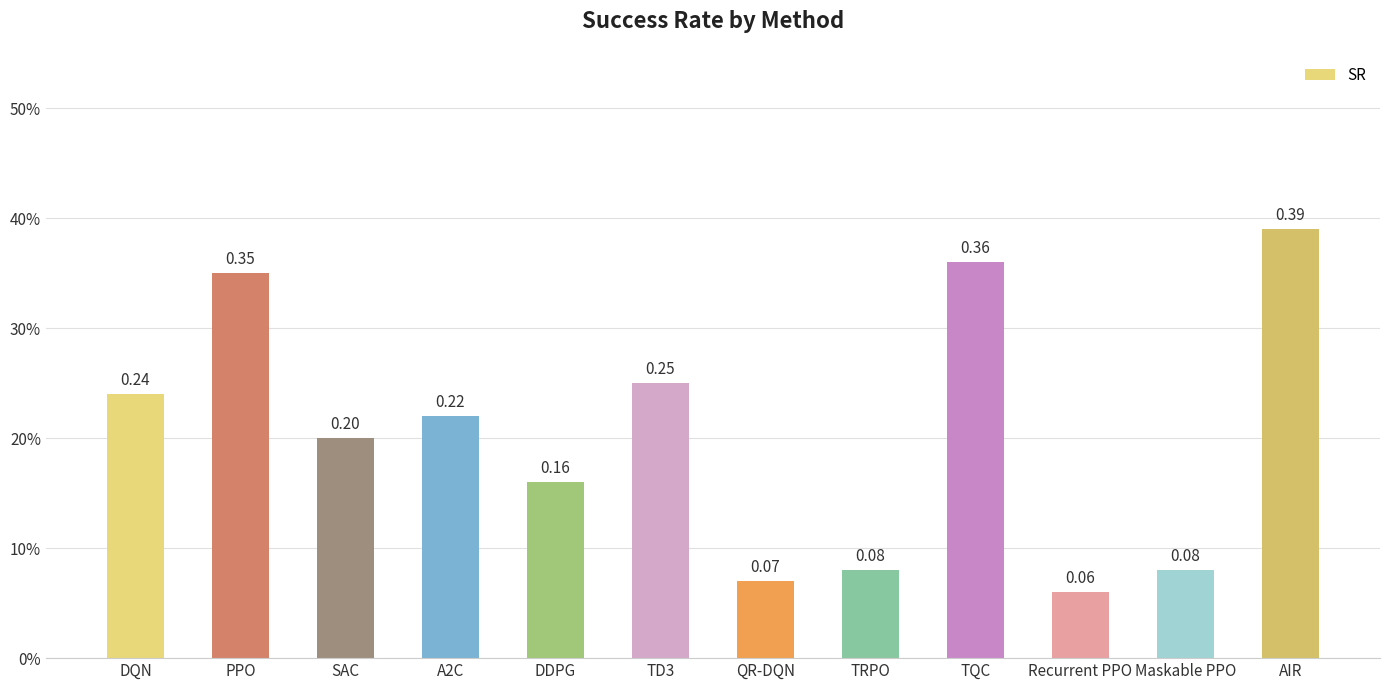

Reading left to right, extract all data points from this chart.

DQN=0.2	PPO=0.3	SAC=0.2	A2C=0.2	DDPG=0.2	TD3=0.2	QR-DQN=0.1	TRPO=0.1	TQC=0.4	Recurrent PPO=0.1	Maskable PPO=0.1	AIR=0.4